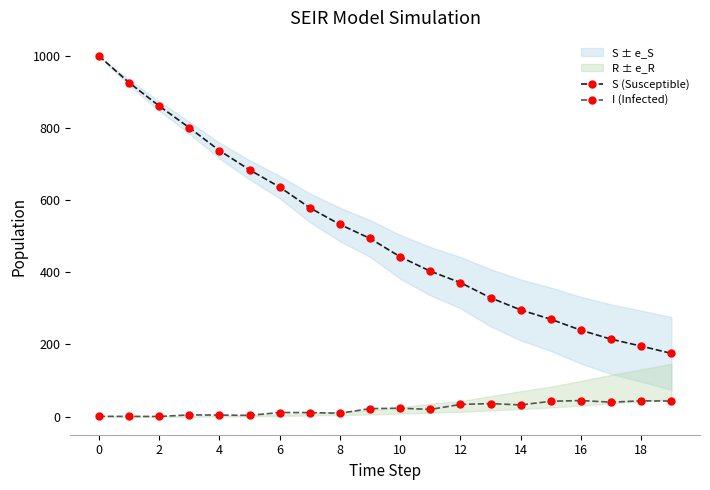

True or false: S (Susceptible) has more than 0 interior local peaks.

False